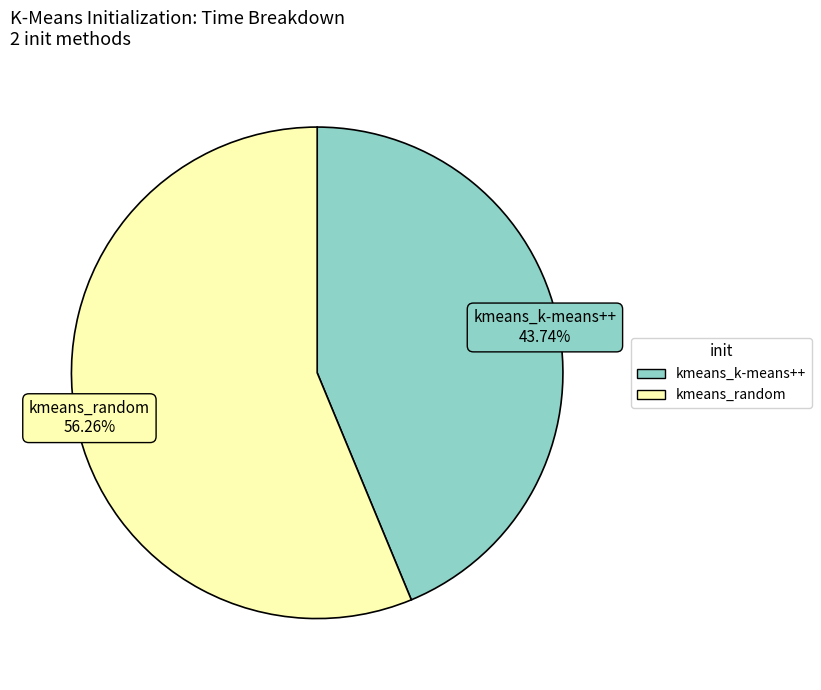

True or false: kmeans_k-means++ accounts for 52% of the total.

False